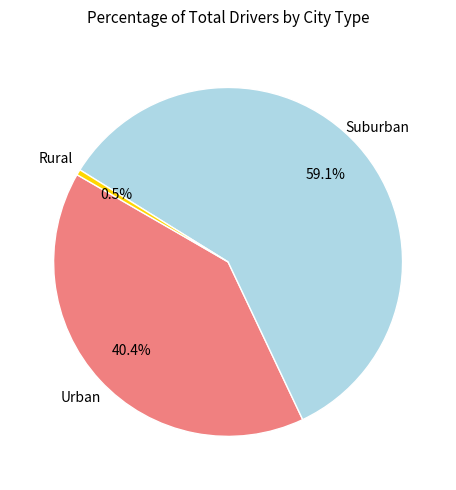

To the nearest percent, what is the difference between the largest and smallest slice percentages?

59%